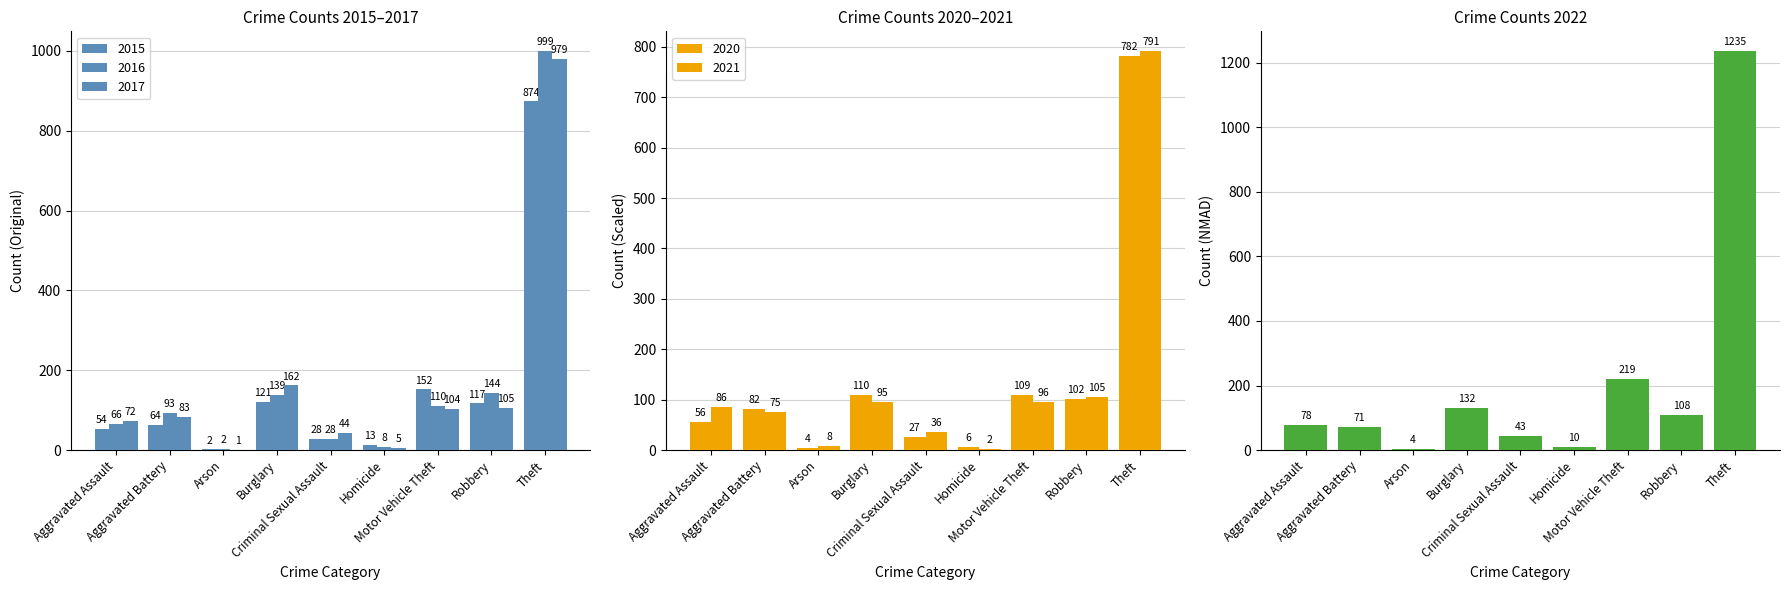

Which has a higher value, Homicide or Aggravated Battery?

Aggravated Battery